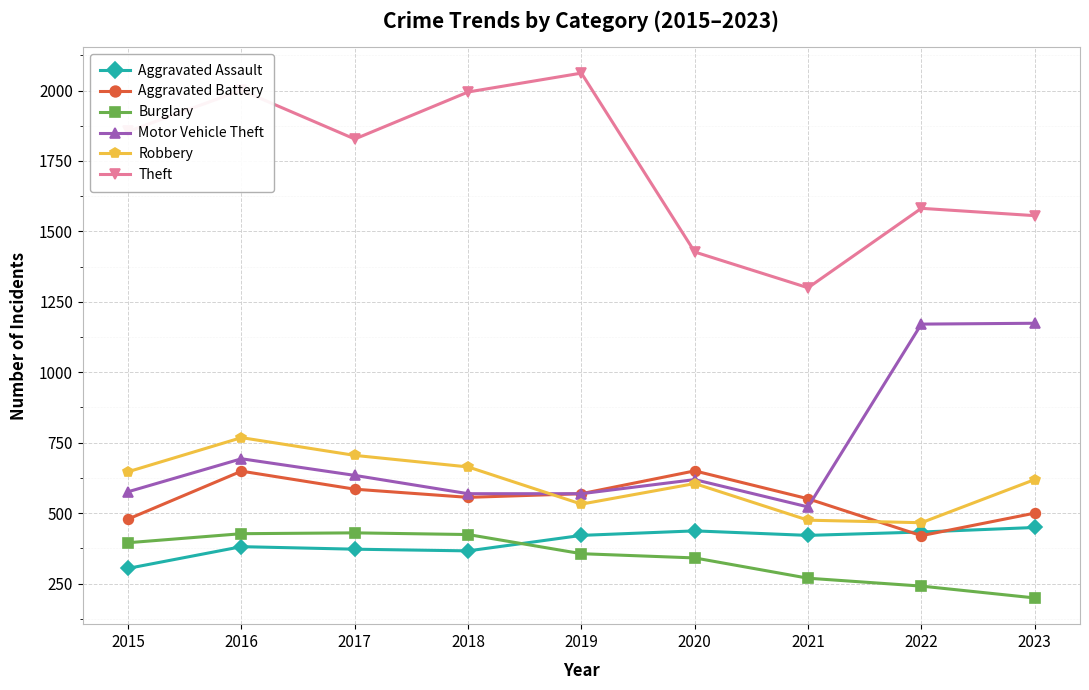

How many interior local valleys does the Robbery series have?

2